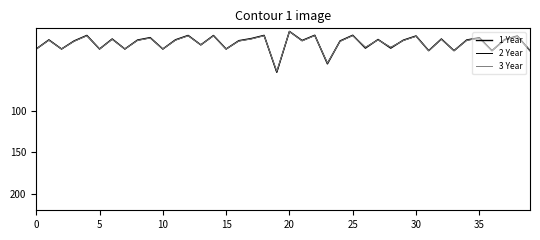

Reading right to left, transcribe all the data shown in this chart.

1 Year: 27.0	9.2	13.6	27.0	11.3	14.1	27.0	12.8	27.0	9.2	14.3	24.0	13.5	24.0	8.3	15.2	43.0	8.3	14.7	3.7	53.0	8.5	12.3	14.9	25.0	8.7	20.0	8.6	13.8	25.0	11.2	14.2	25.0	12.8	25.0	8.6	15.2	25.0	13.9	25.0
2 Year: 27.0	9.6	14.0	27.0	11.7	14.5	27.0	13.2	27.0	9.6	14.7	23.0	13.8	23.0	8.7	15.7	42.0	8.7	15.1	3.8	53.0	8.8	12.7	15.3	25.0	9.0	20.0	8.9	14.2	25.0	11.6	14.6	25.0	13.2	25.0	8.9	15.6	25.0	14.3	25.0
3 Year: 27.0	9.8	14.1	27.0	11.9	14.6	27.0	13.4	27.0	9.7	14.8	23.0	14.0	23.0	8.8	15.8	42.0	8.8	15.3	3.8	52.0	9.0	12.9	15.4	25.0	9.2	20.0	9.1	14.4	25.0	11.8	14.7	25.0	13.4	25.0	9.1	15.7	25.0	14.4	25.0